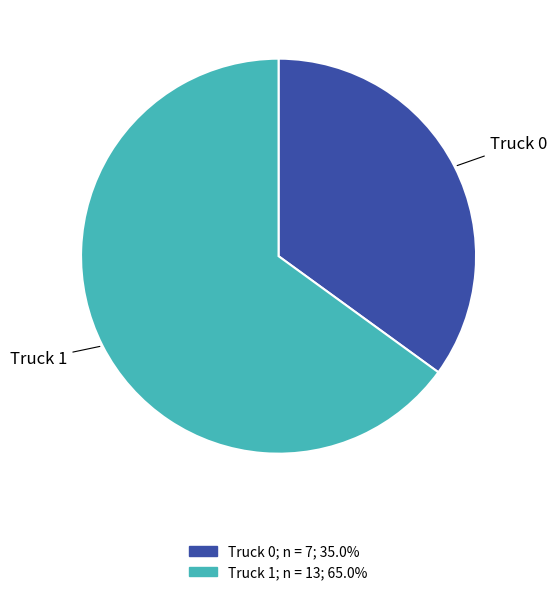

The Truck 0 slice represents 35% of the pie. True or false?

True